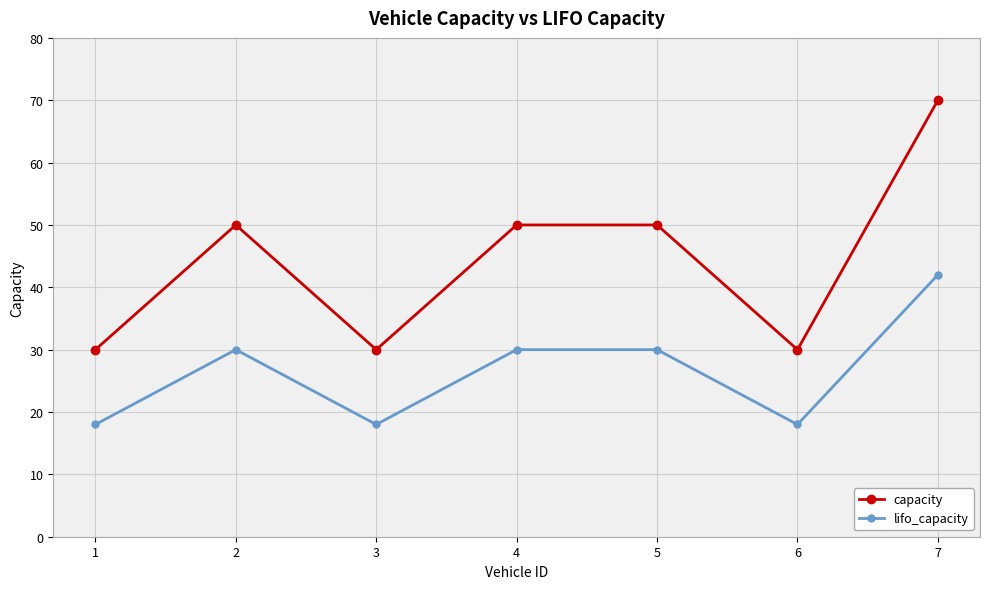

Does the chart display data point markers on the line(s)?

Yes